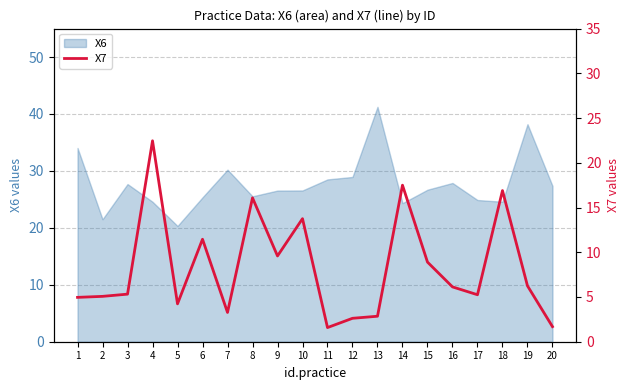

The value of X6 at 18 is 5.6. True or false?

False